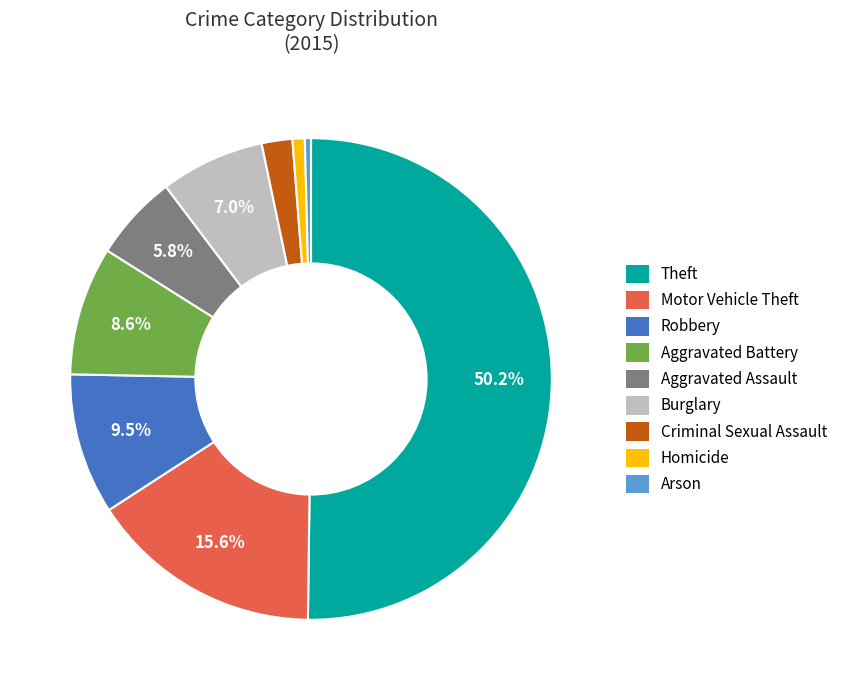

To the nearest percent, what percentage of the pie is Homicide?

1%